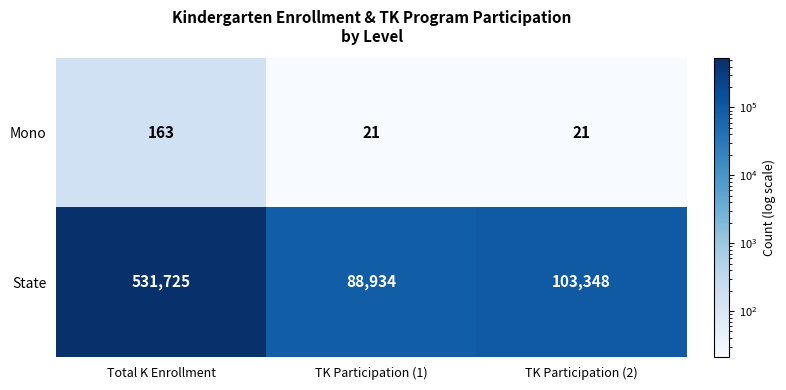

Rank the categories by State value from highest to lowest.

Total K Enrollment, TK Participation (2), TK Participation (1)